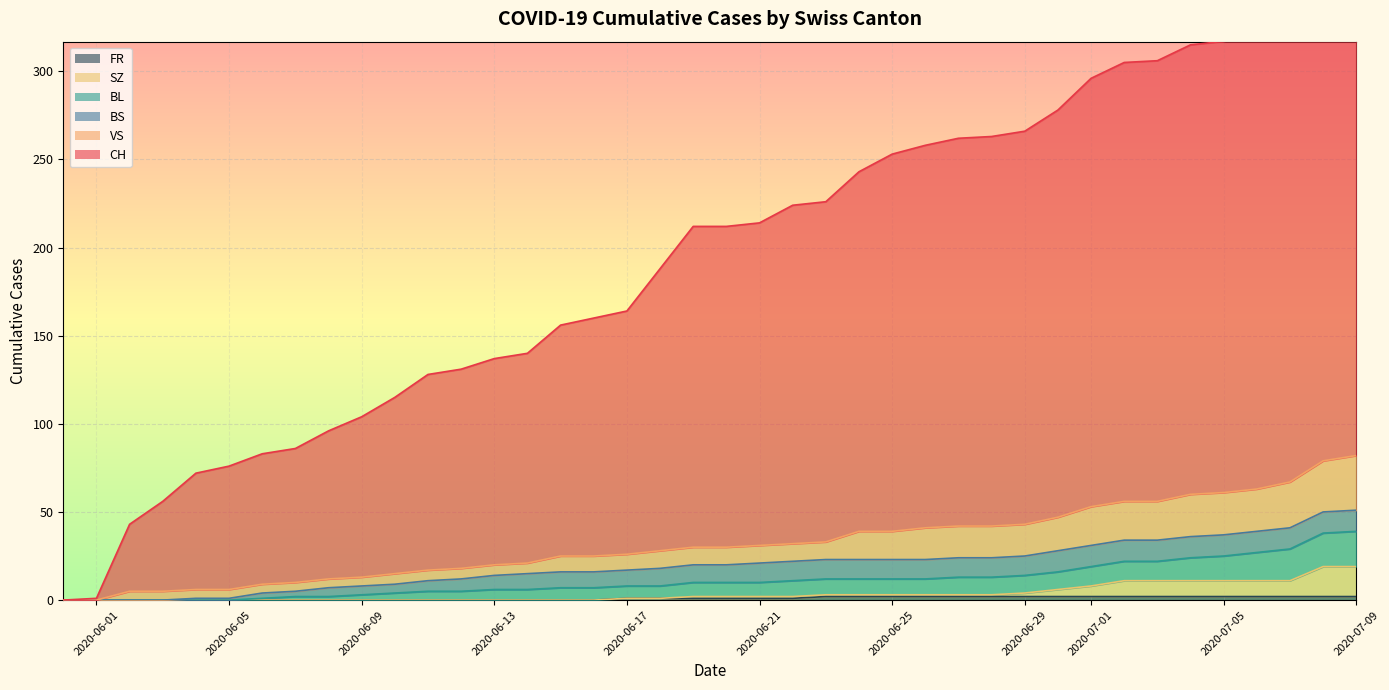

What is the sum of all FR values?

40